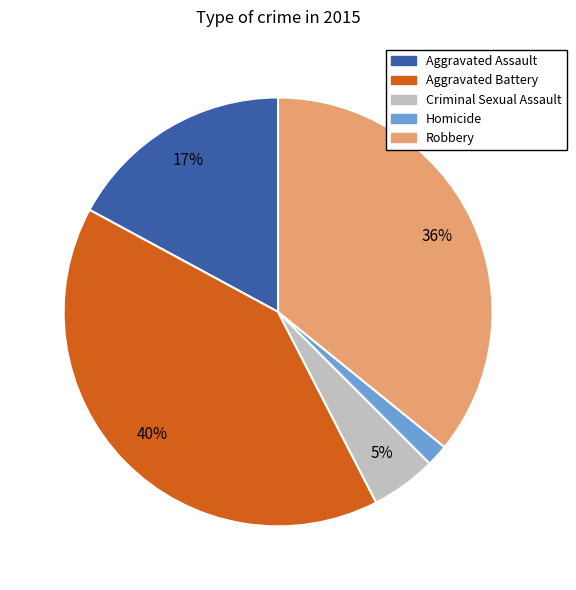

Count the number of slices in the pie.

5